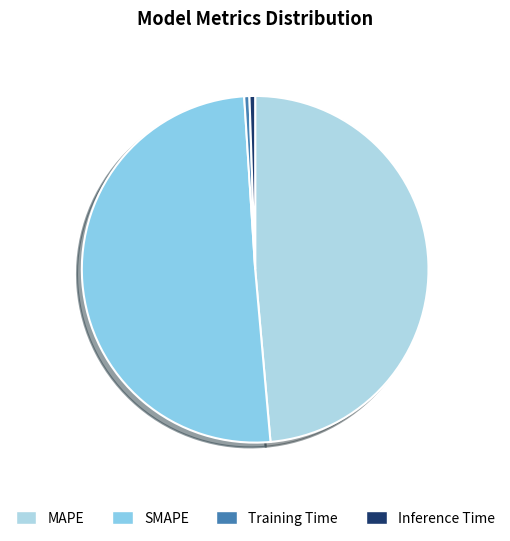

Rank the categories by value from lowest to highest.

Training Time, Inference Time, MAPE, SMAPE